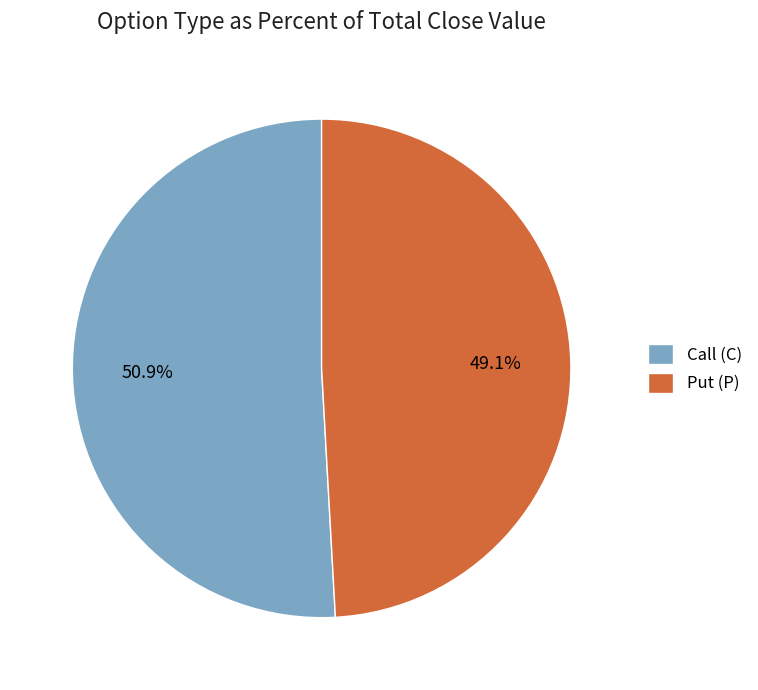

Between Call (C) and Put (P), which is larger?

Call (C)